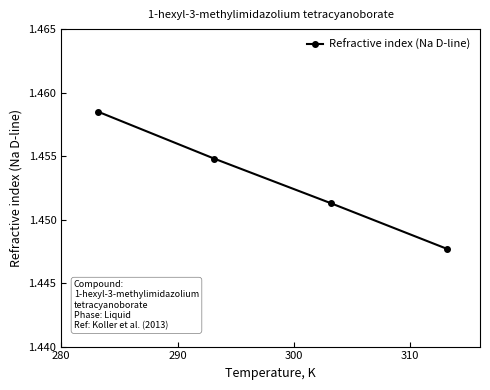

What is the sum of all values?

5.8